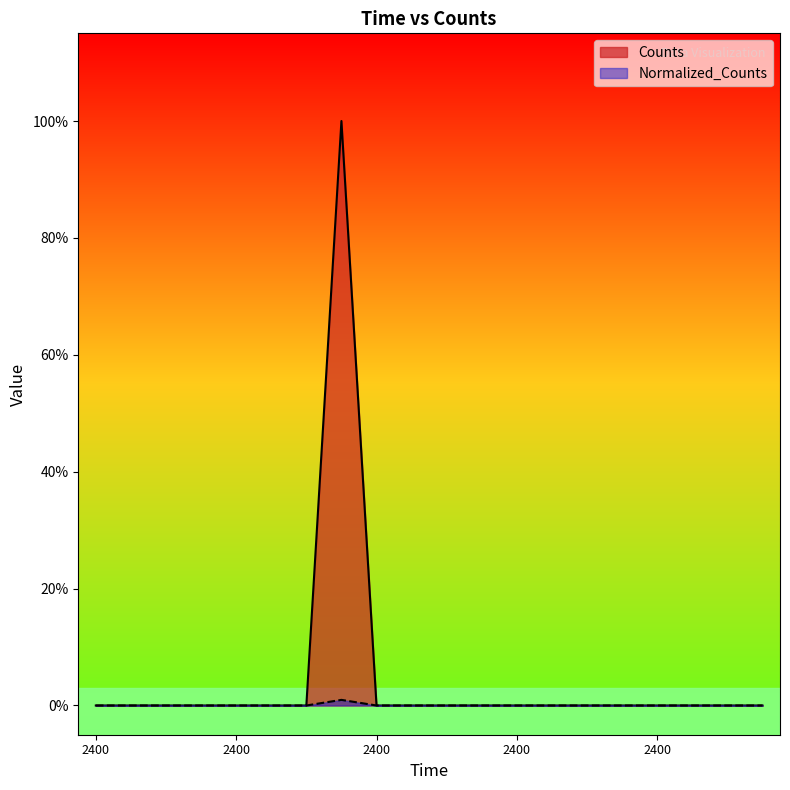

Which series has the largest range (max minus min)?

Counts